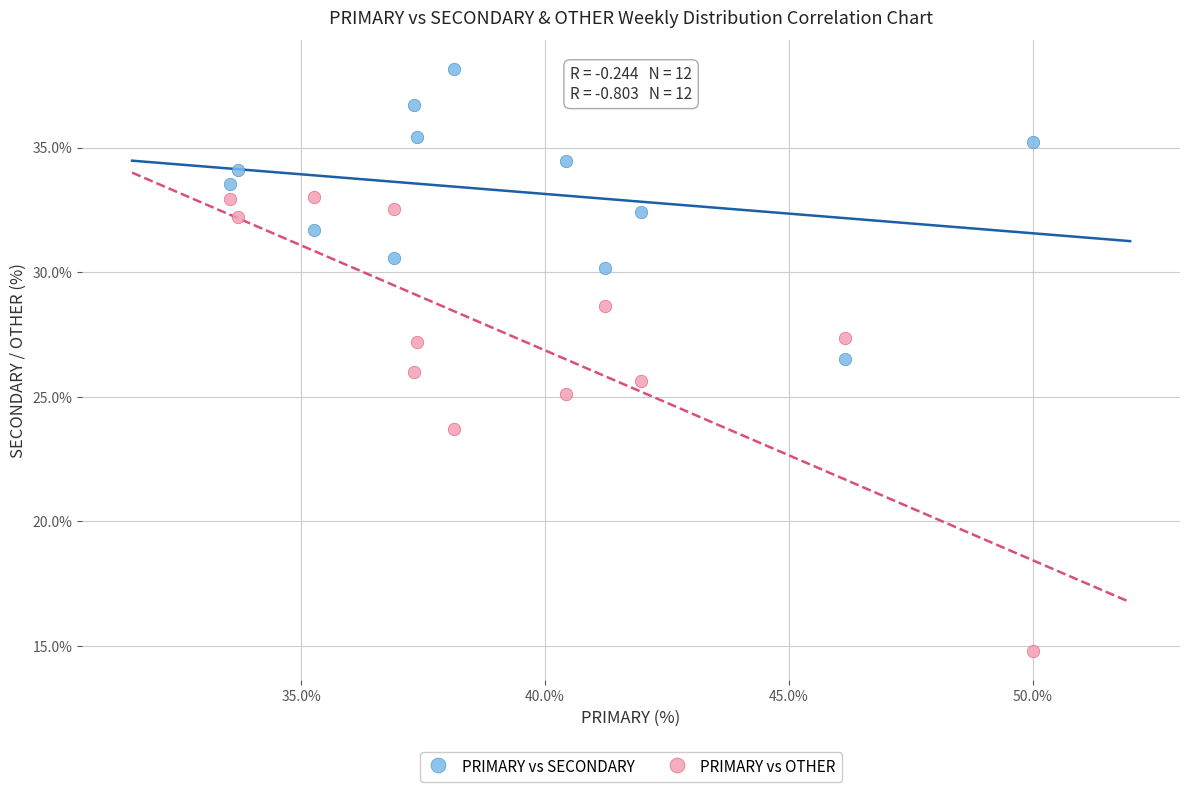

Across all data points, what is the range of Y values (max minus min)?

23.4